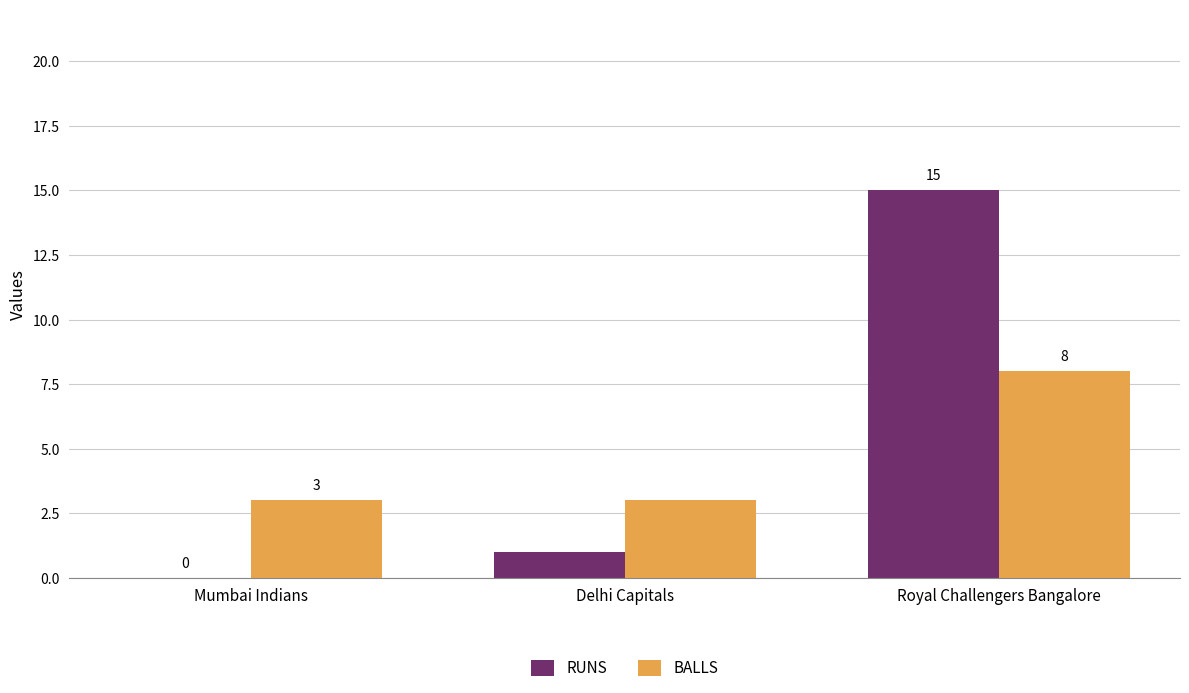

Are the bars grouped side by side (vs. stacked)?

Yes